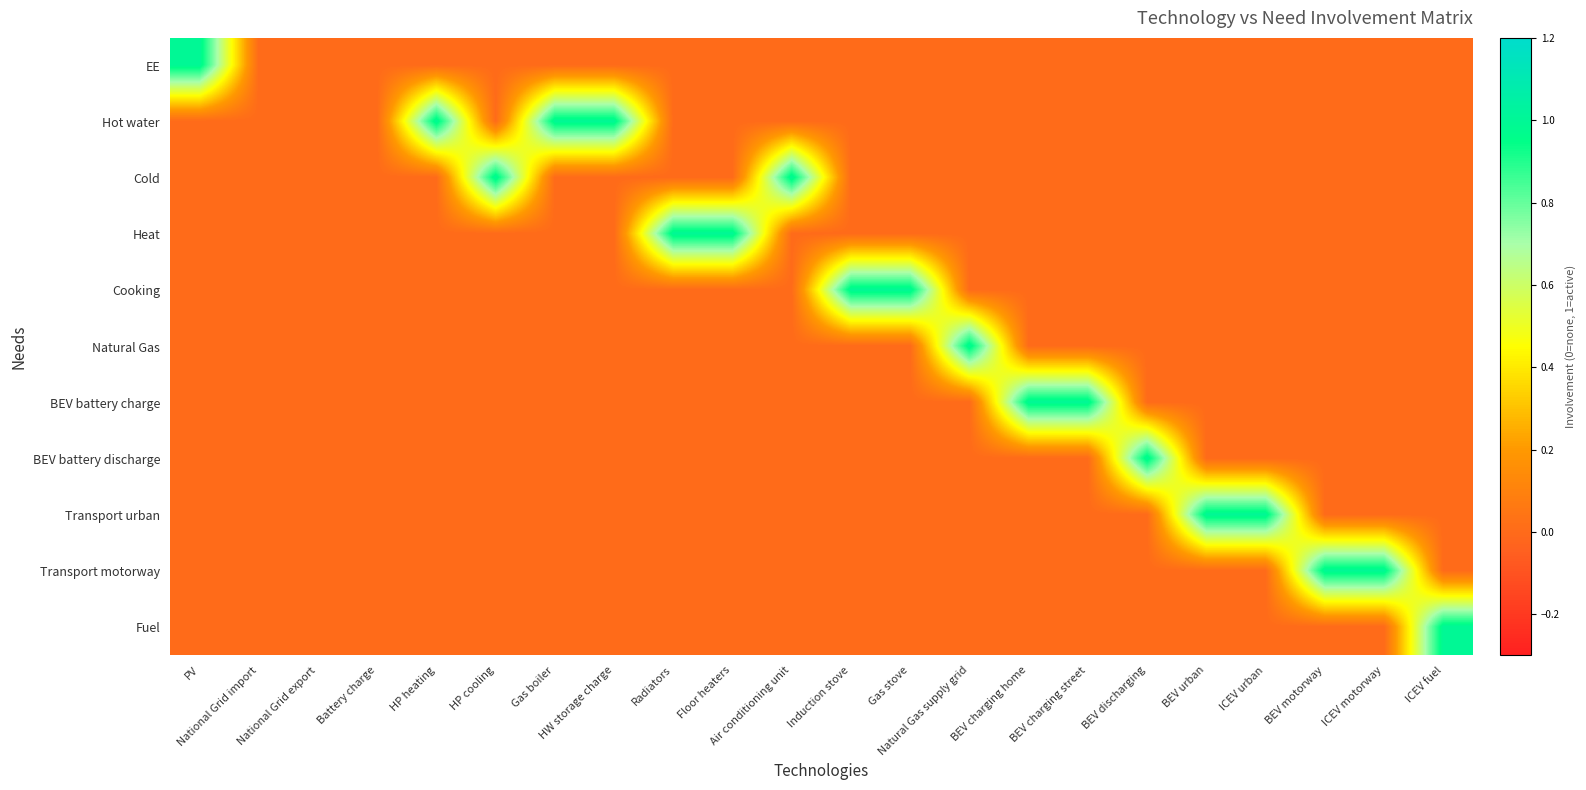

What is the total value across all series at Gas stove?

1